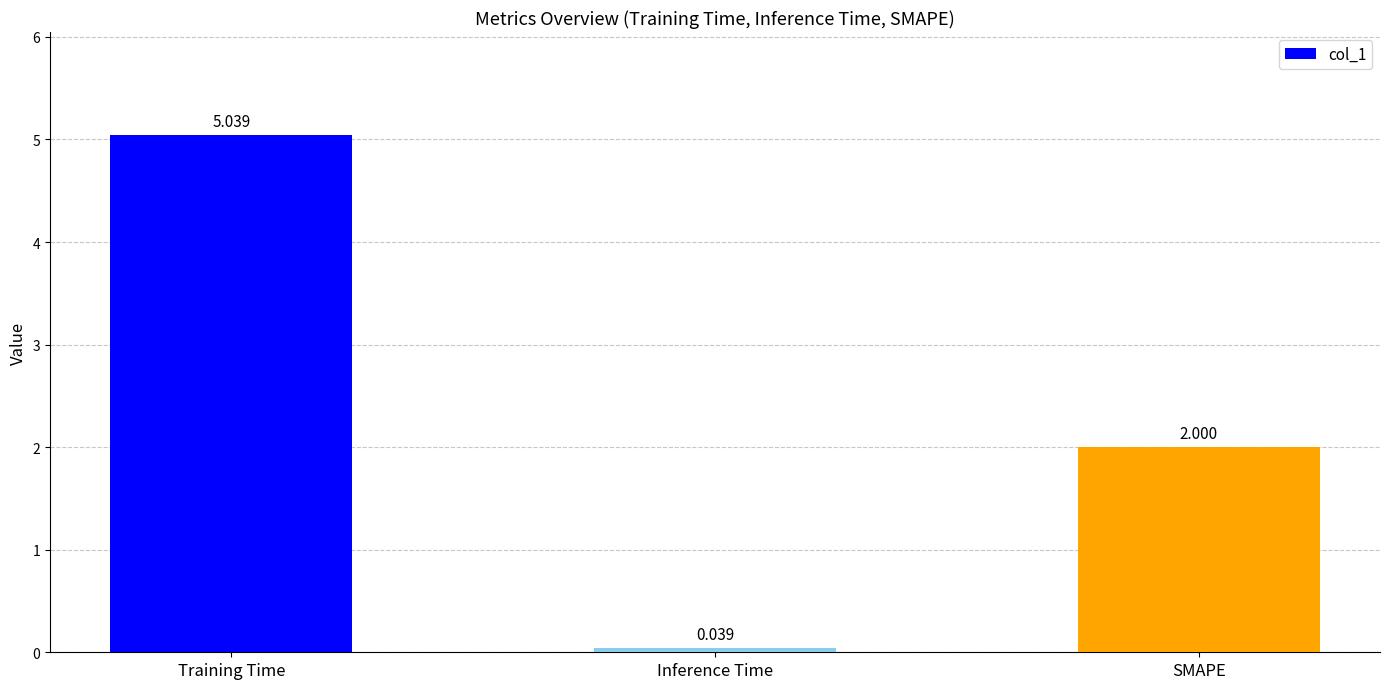

Rank the categories by value from highest to lowest.

Training Time, SMAPE, Inference Time